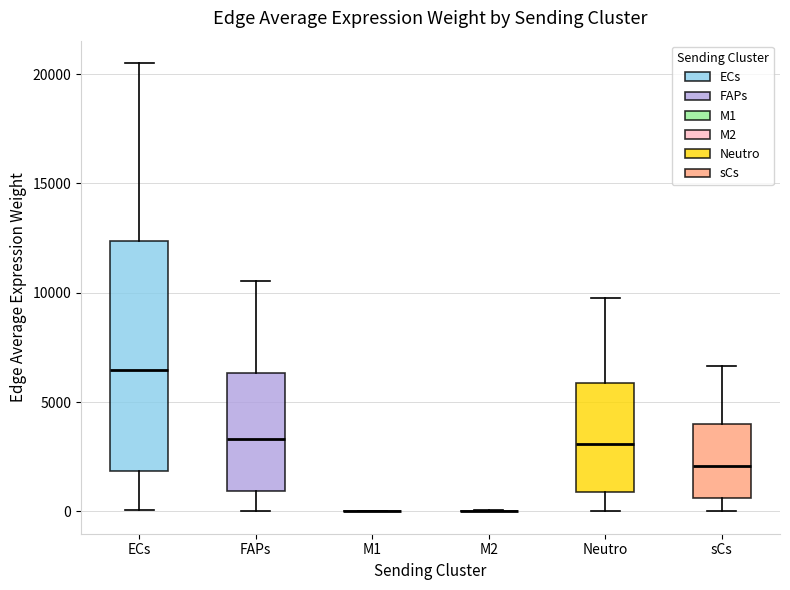

Comparing the boxes themselves (not the whiskers), which one is the tallest?

ECs